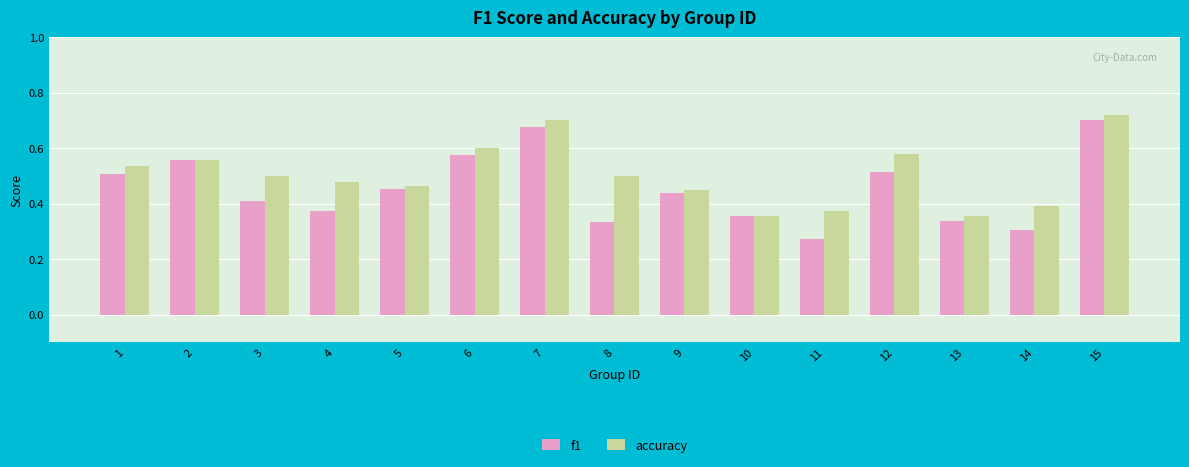

Which series has the largest total across all categories?

accuracy